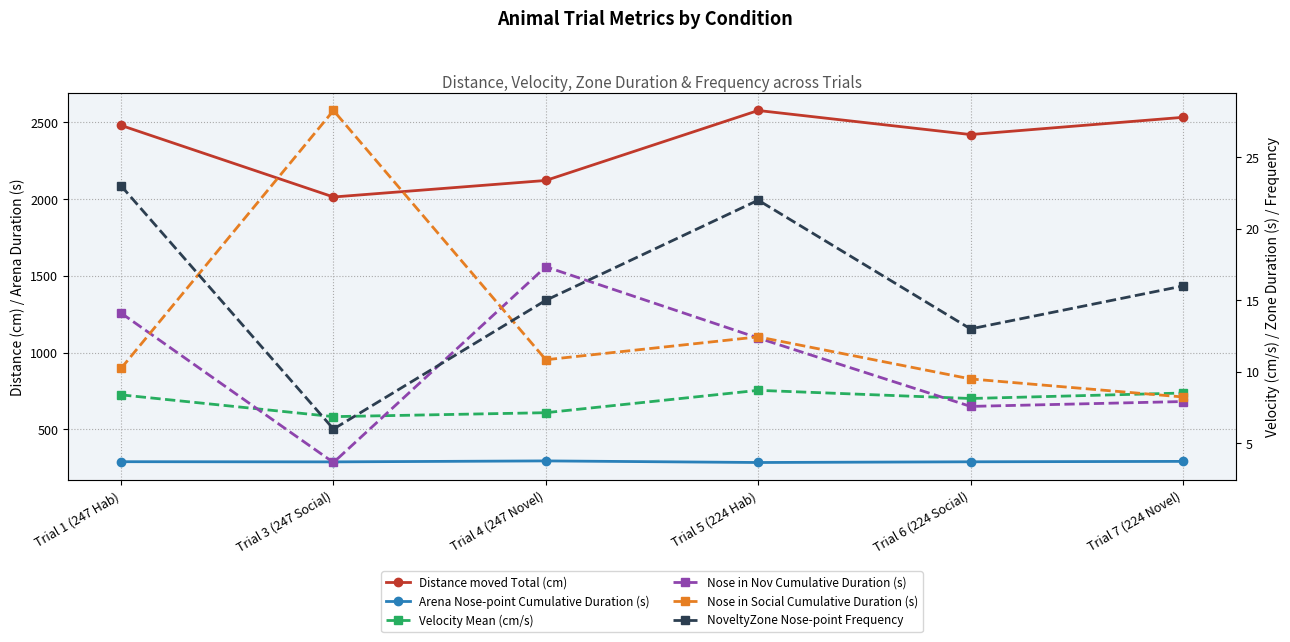

Where is the first local maximum for NoveltyZone Nose-point Frequency?

Trial 5 (224 Hab)